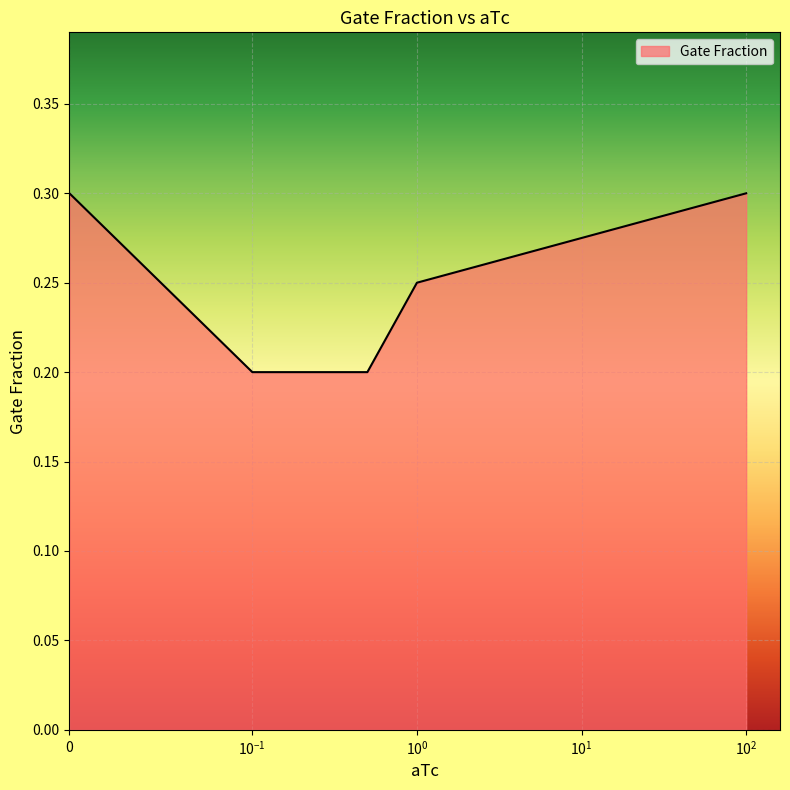

What is the greatest value displayed?

0.3